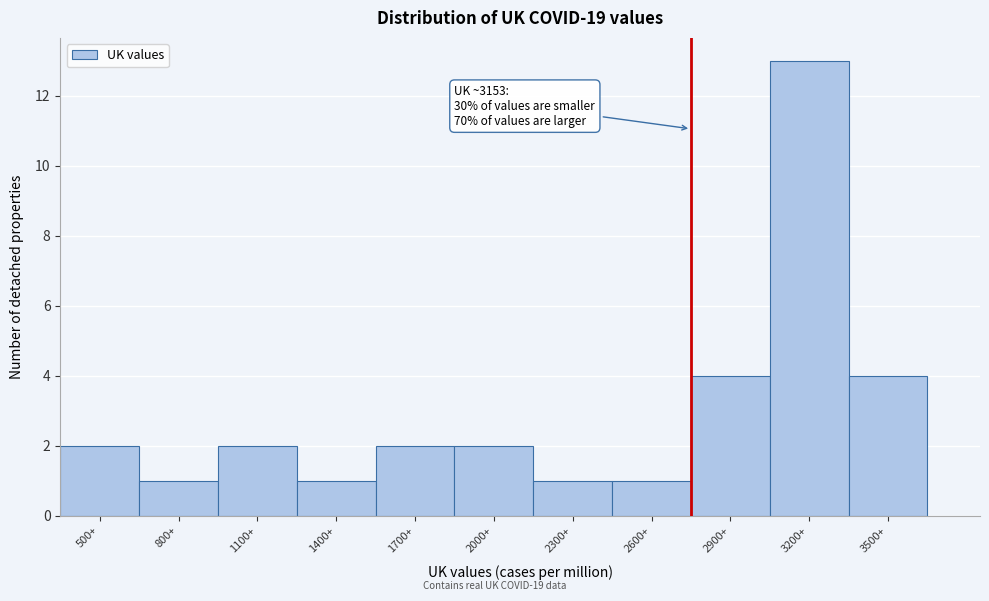

Reading left to right, what are all the values shown in this chart?

2	1	2	1	2	2	1	1	4	13	4